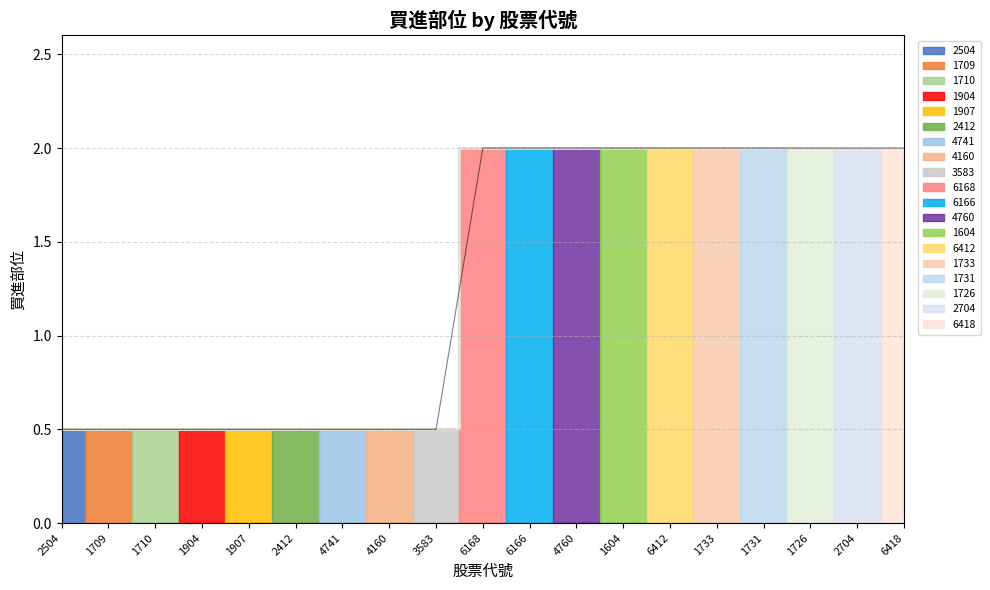

What is the ratio of the value at 1733 to the value at 1726?

1.0